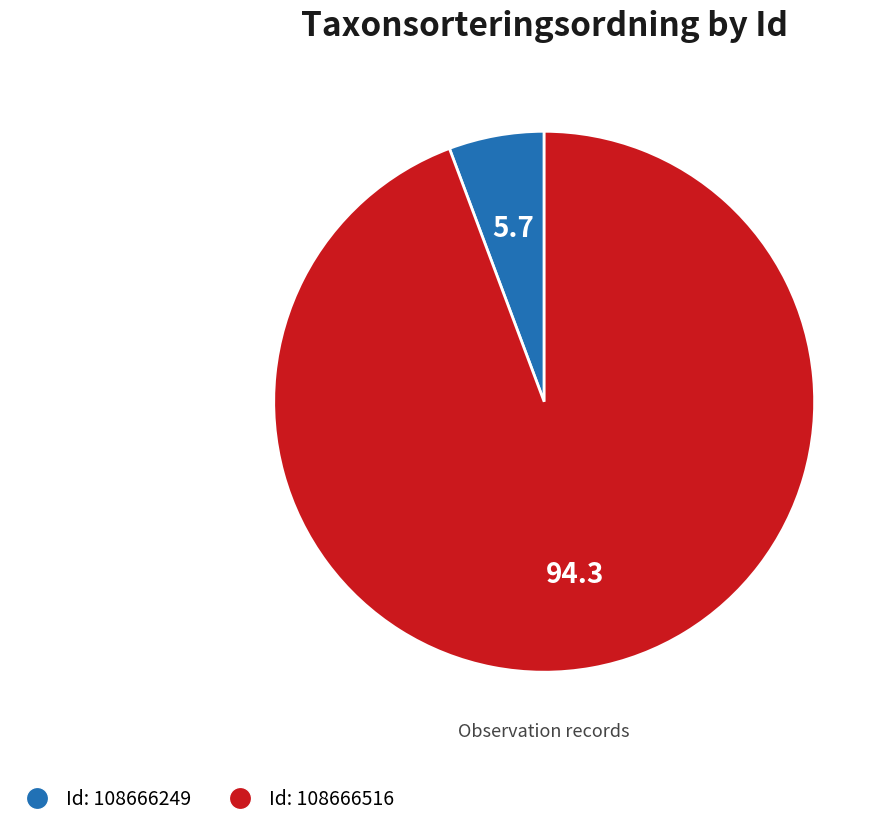

What is the majority slice?

Id: 108666516